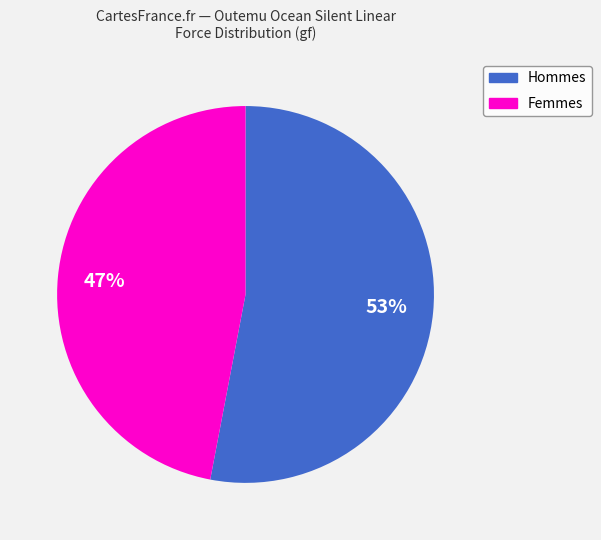

Is there any slice that represents more than half of the pie?

Yes